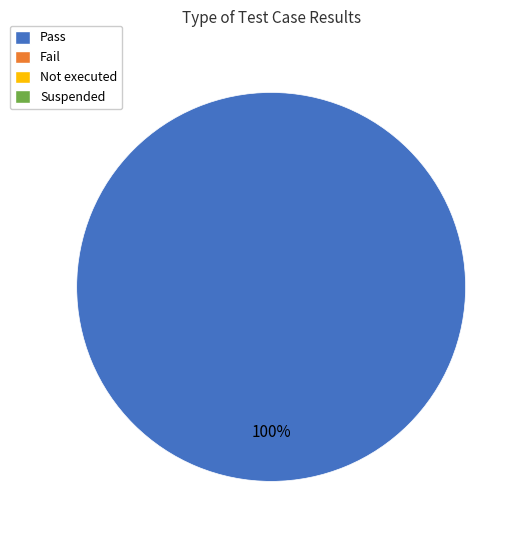

How many slices are in this pie chart?

1